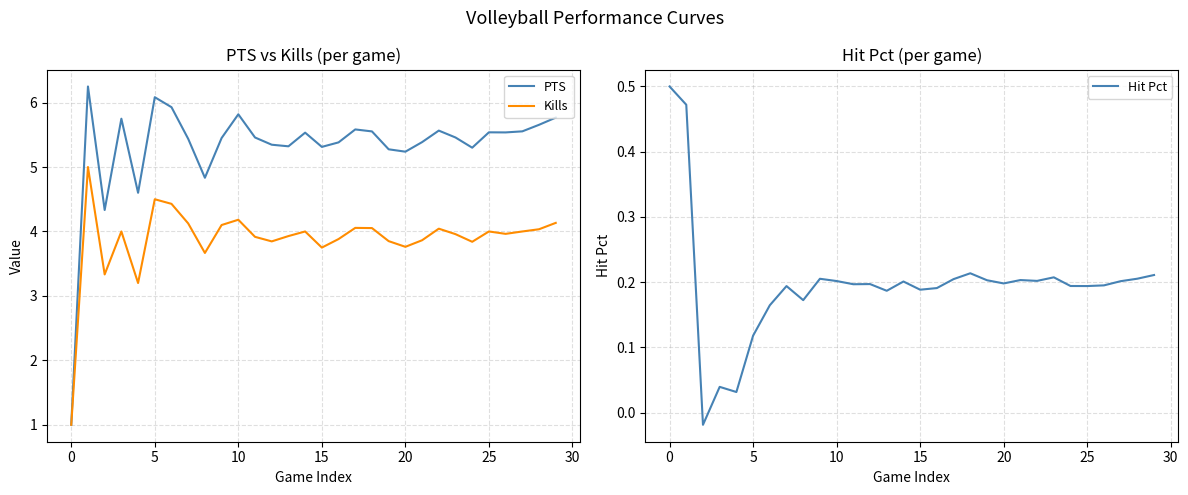

How many values in the Kills series exceed 4?

11